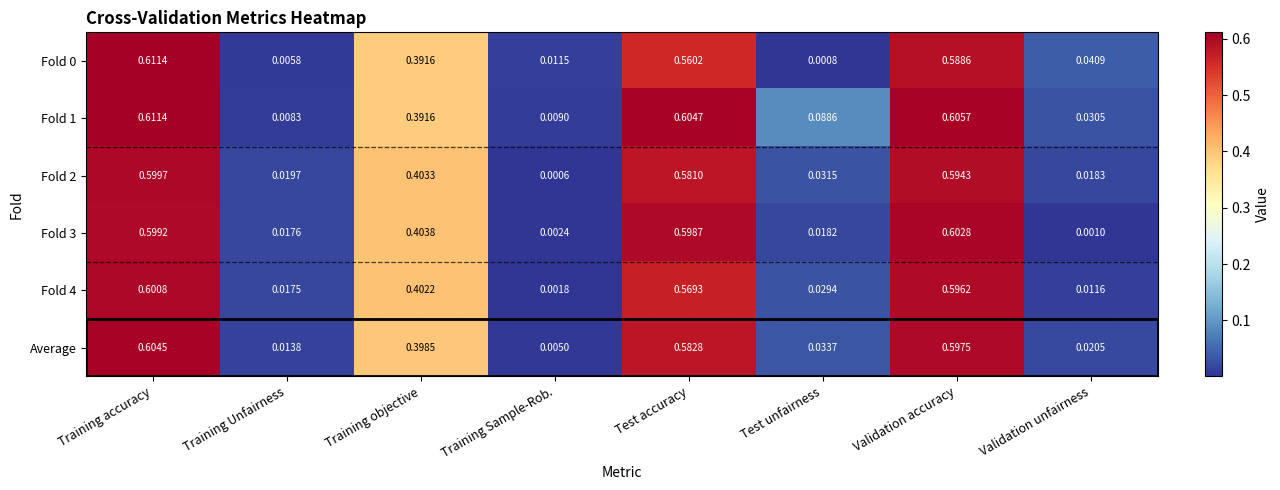

Where is Fold 4 nearest to the value 0?

Training Sample-Rob.